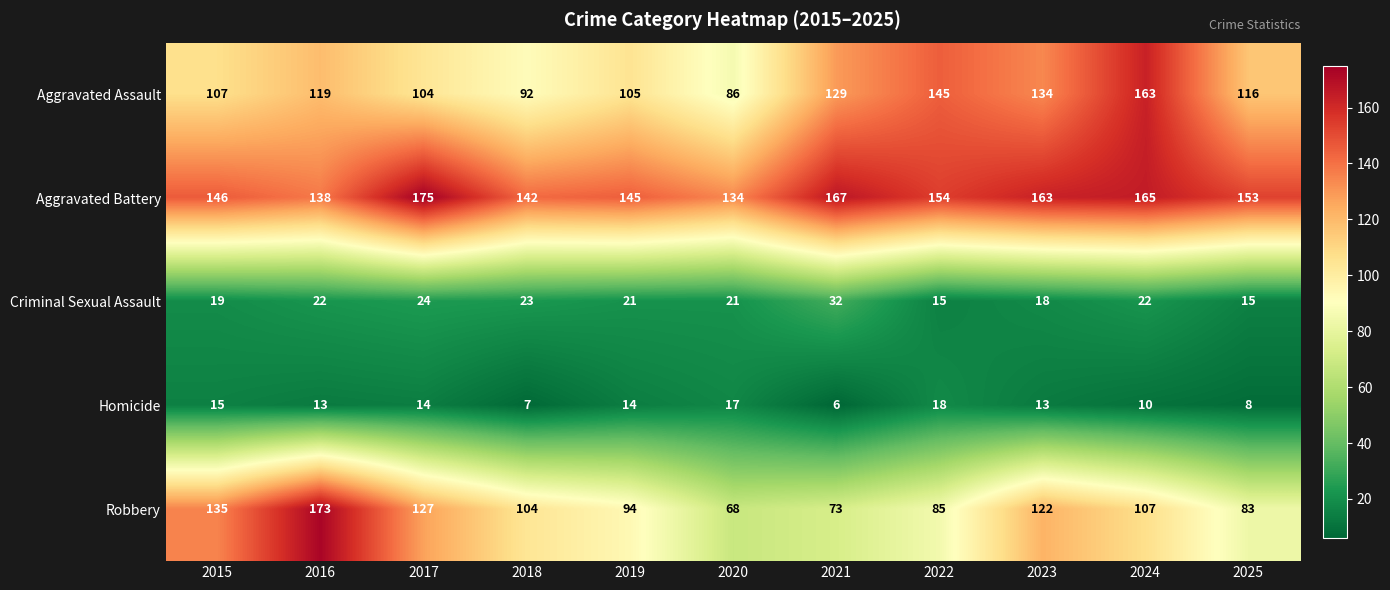

Rank the series at 2022 from highest to lowest value.

Aggravated Battery, Aggravated Assault, Robbery, Homicide, Criminal Sexual Assault